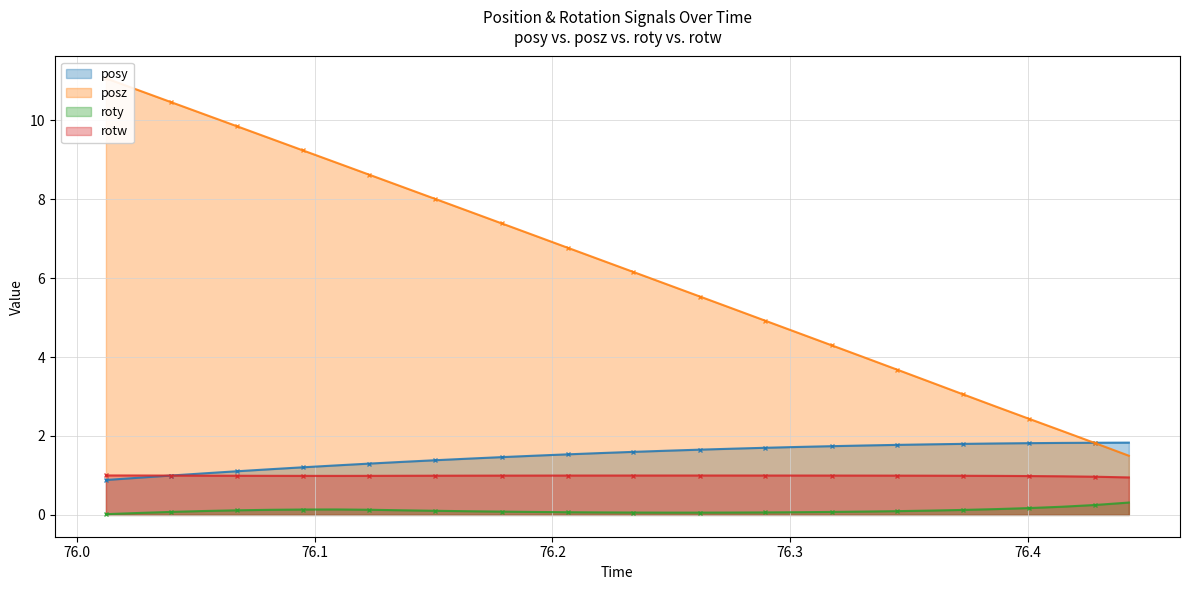

What is the value of the posy point at the 10th from the left?

1.3